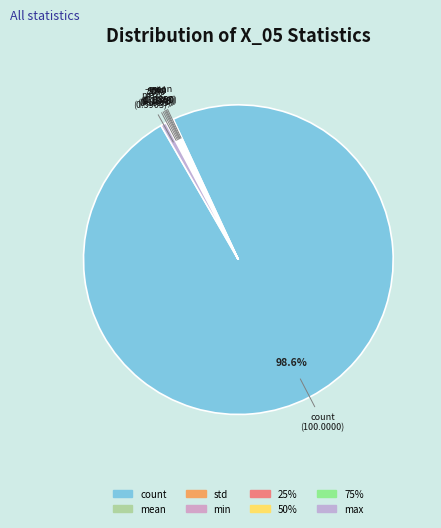

How many slices are in this pie chart?

8